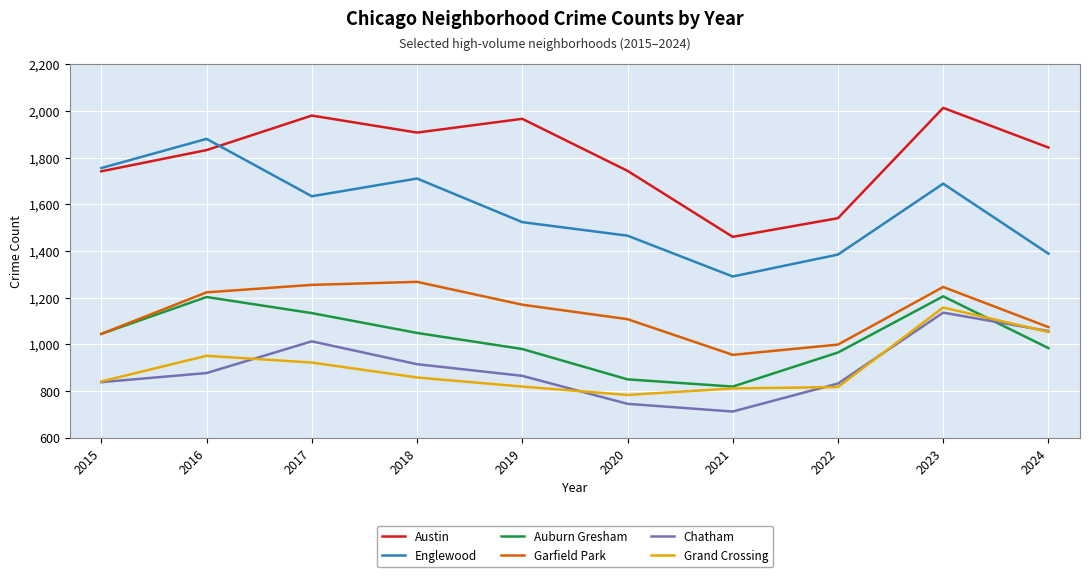

List the series in order of their peak value, lowest first.

Chatham, Grand Crossing, Auburn Gresham, Garfield Park, Englewood, Austin